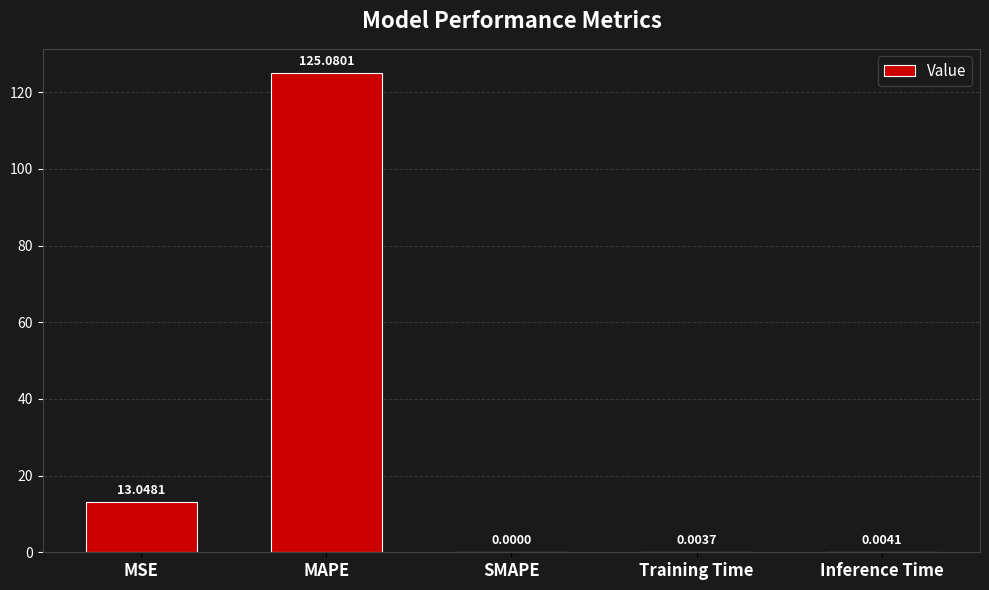

How many positive values are there?

4